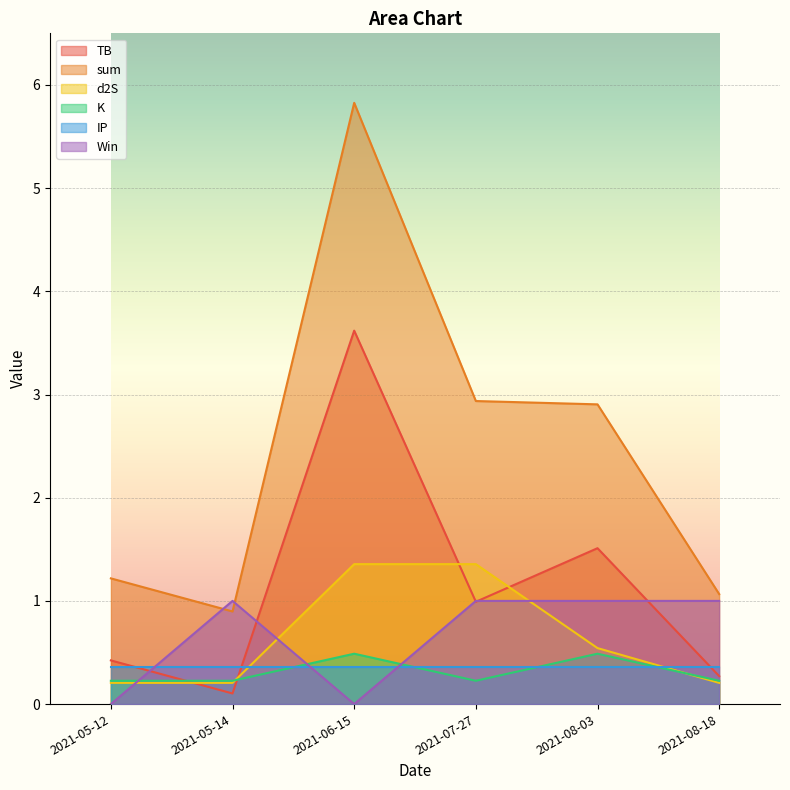

At which category does the chart reach its minimum across all series?

2021-06-15